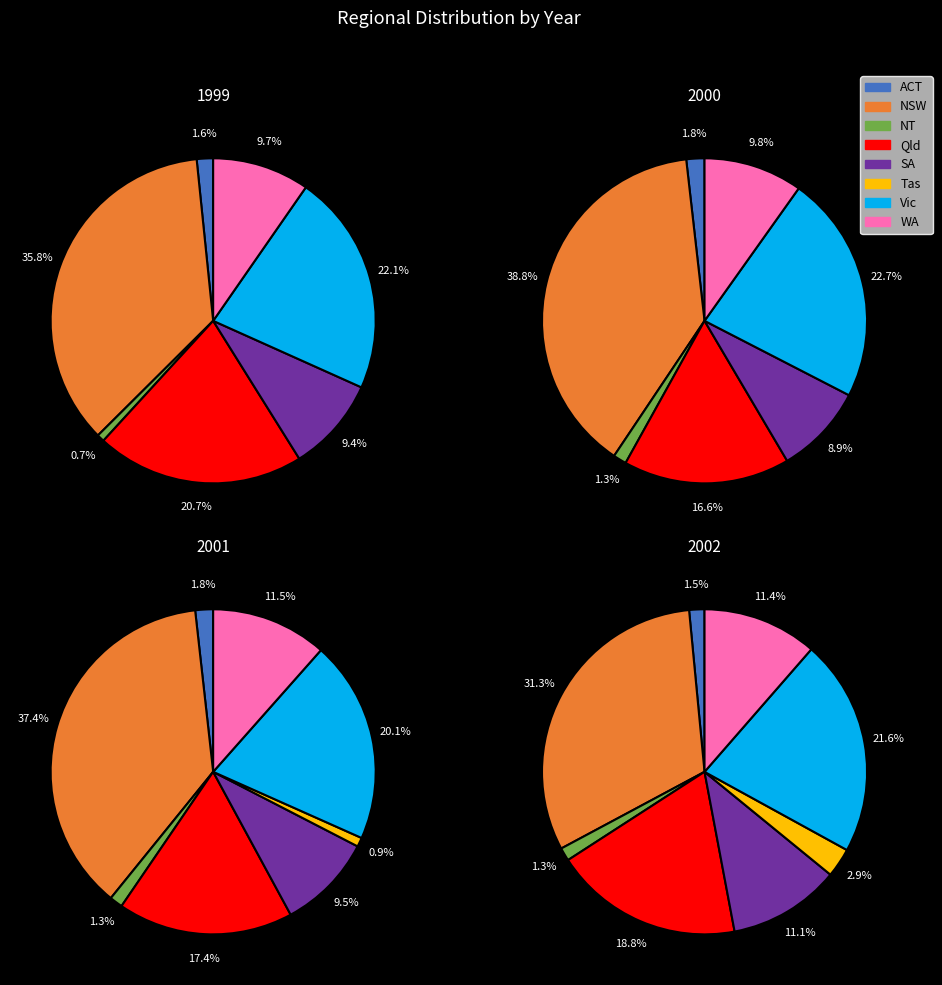

Does ACT account for over 50% of the chart?

No